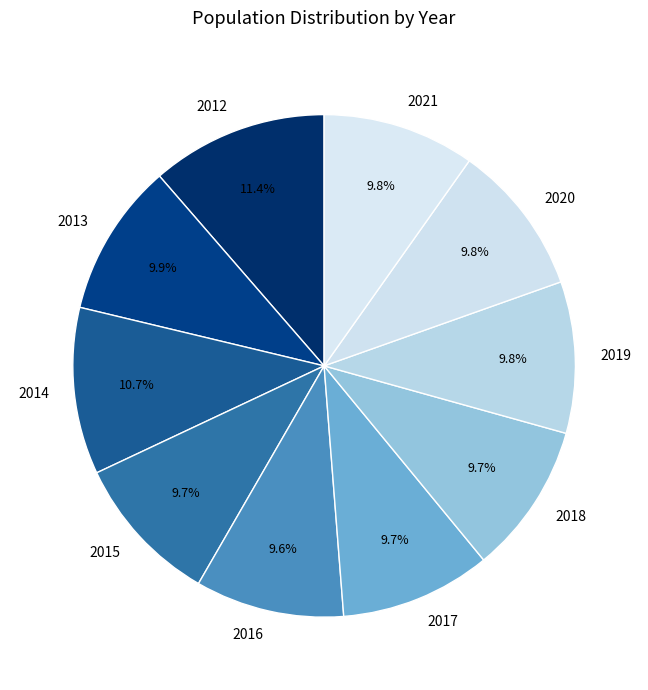

To the nearest percent, what is the average slice percentage?

10%